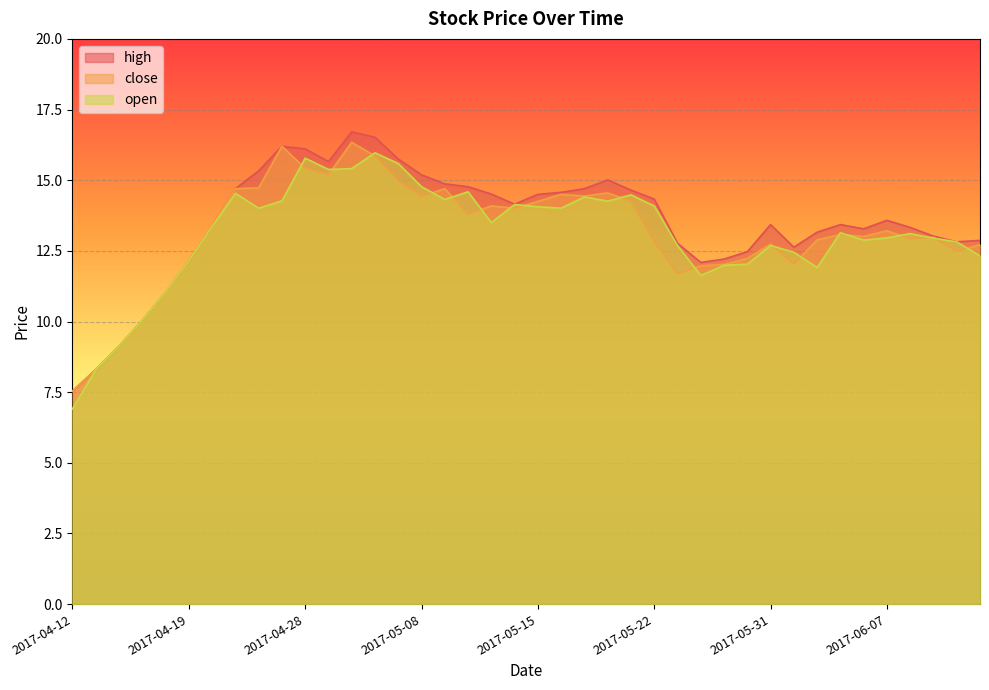

Reading right to left, transcribe all the data shown in this chart.

high: 12.9	12.8	13.0	13.3	13.6	13.3	13.4	13.2	12.6	13.4	12.5	12.2	12.1	12.8	14.3	14.7	15.0	14.7	14.6	14.5	14.2	14.5	14.8	14.9	15.2	15.8	16.5	16.7	15.7	16.1	16.2	15.3	14.7	13.4	12.2	11.0	10.0	9.1	8.3	7.5
close: 12.7	12.5	13.0	12.9	13.2	13.0	13.1	12.9	12.0	12.7	12.2	12.0	12.0	11.7	12.8	14.3	14.6	14.4	14.5	14.2	14.0	14.1	13.8	14.7	14.4	15.0	15.9	16.3	15.2	15.4	16.2	14.7	14.7	13.4	12.2	11.0	10.0	9.1	8.3	7.5
open: 12.3	12.8	12.9	13.1	13.0	12.9	13.1	11.9	12.4	12.7	12.0	12.0	11.6	12.7	14.1	14.5	14.3	14.4	14.0	14.1	14.1	13.5	14.6	14.3	14.8	15.6	16.0	15.4	15.4	15.8	14.3	14.0	14.5	13.4	12.2	11.0	10.0	9.1	8.3	6.9